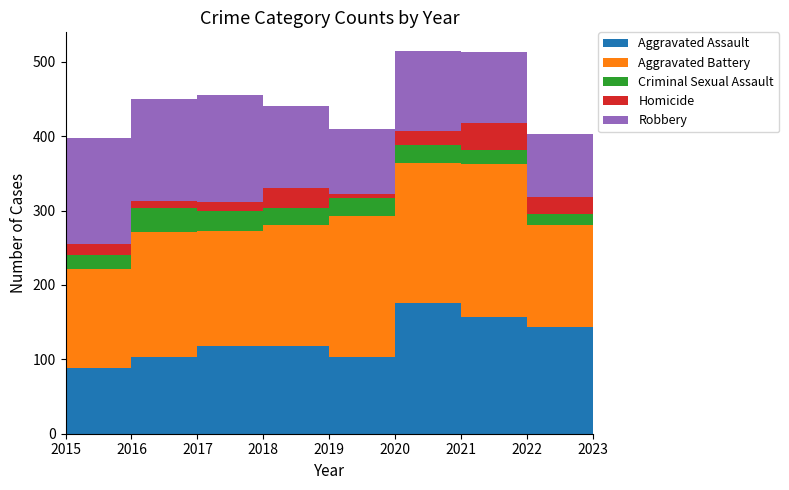

Reading left to right, extract all data points from this chart.

Aggravated Assault: 89	103	118	118	103	176	157	143	153
Aggravated Battery: 133	168	154	163	190	188	205	137	151
Criminal Sexual Assault: 18	32	28	23	24	24	19	16	19
Homicide: 15	10	11	26	5	19	37	22	12
Robbery: 143	137	144	110	88	107	95	85	89